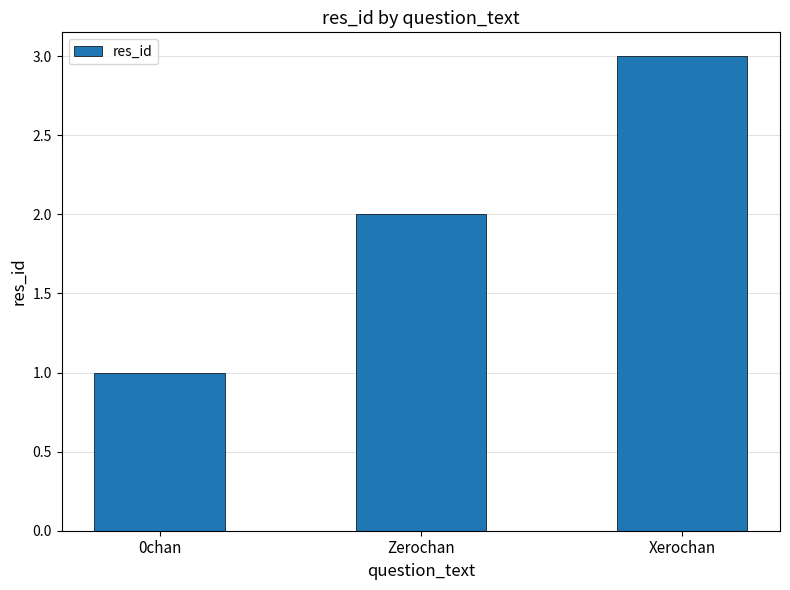

What is the change in value from 0chan to Zerochan?

+1